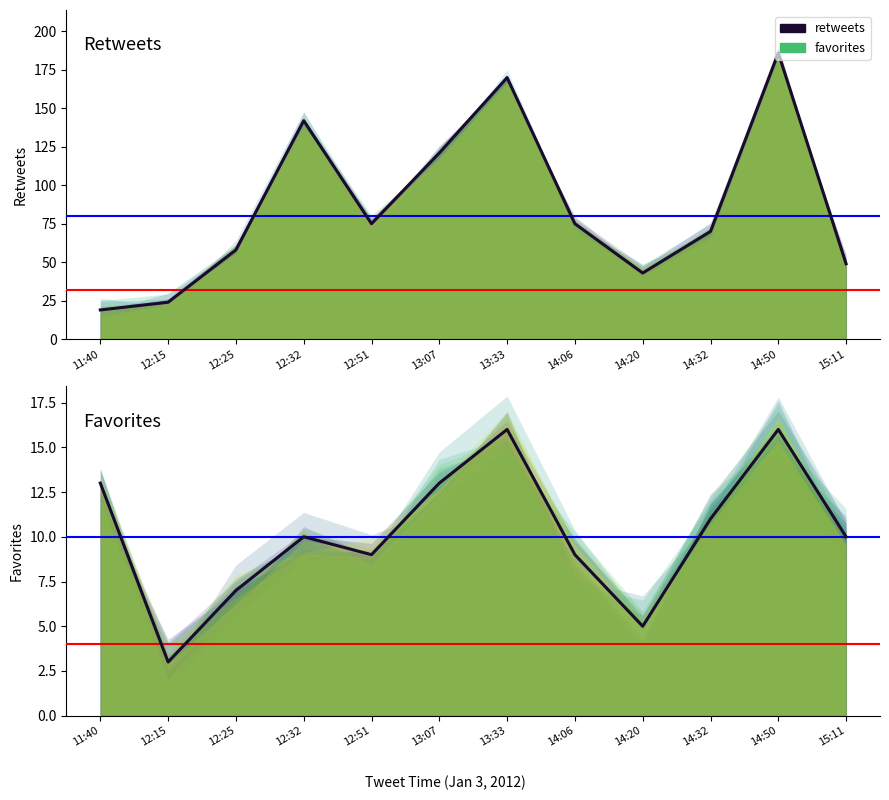

What is the difference between the favorites values at 11:40 and 14:32?

2